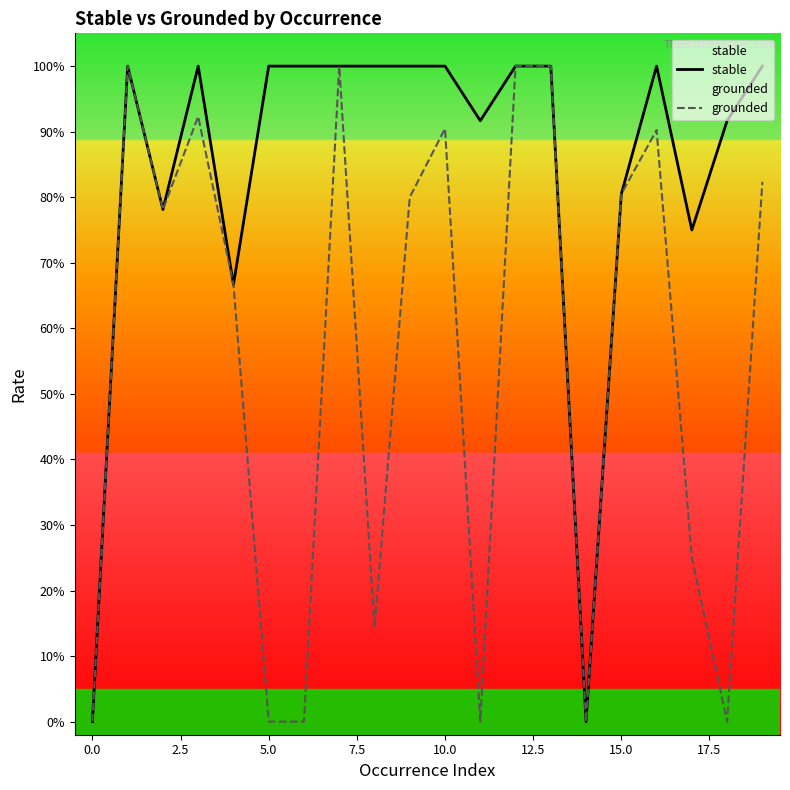

Is it true that grounded equals -0.4 at 14?

False